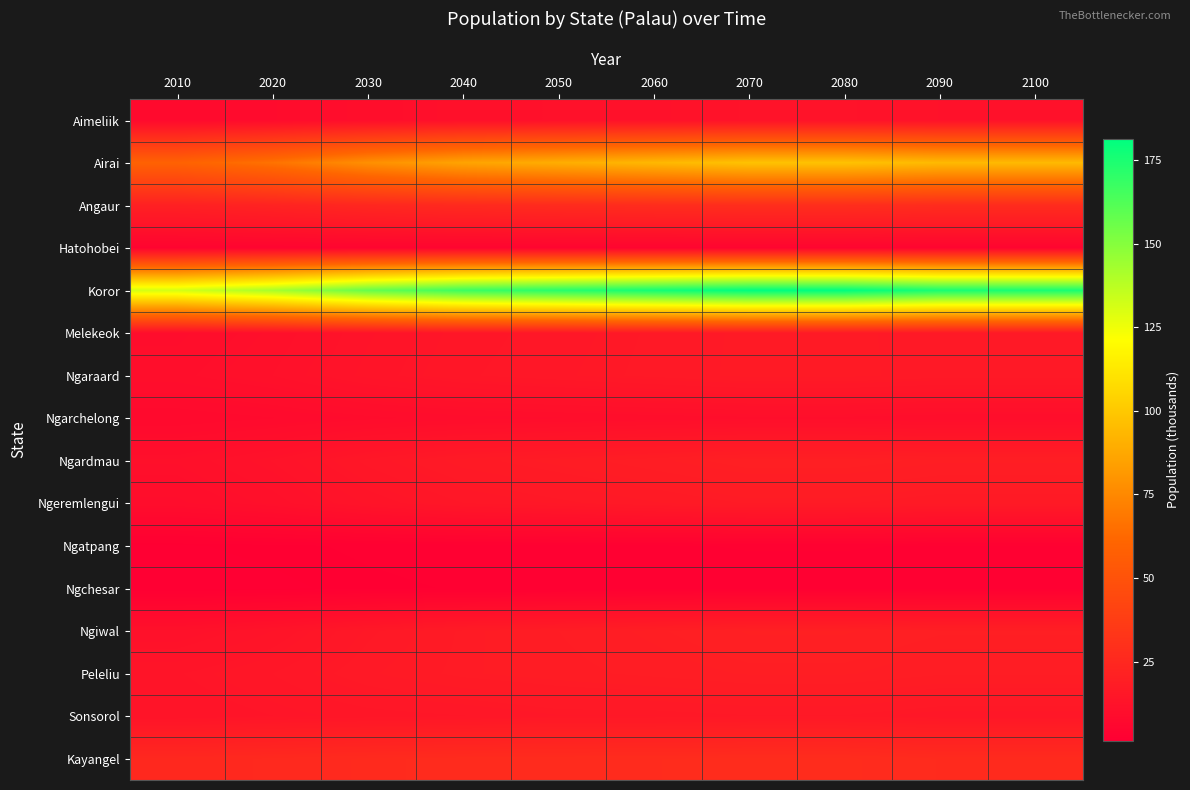

What is the total value across all series at 2100?

479.3